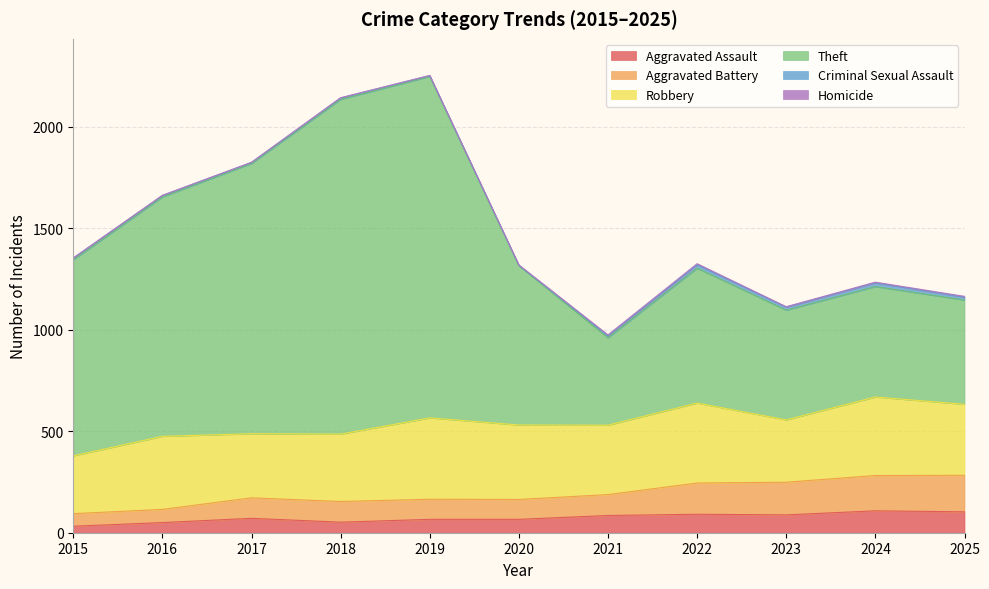

True or false: Aggravated Assault and Theft cross at least once.

False